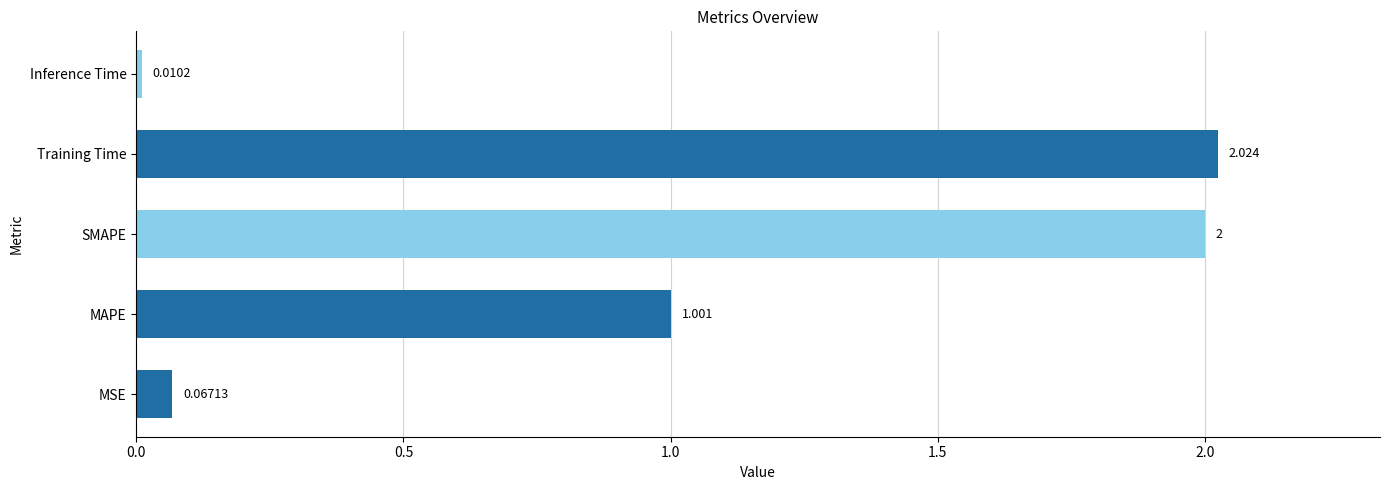

At which category does the chart reach its peak across all series?

Training Time